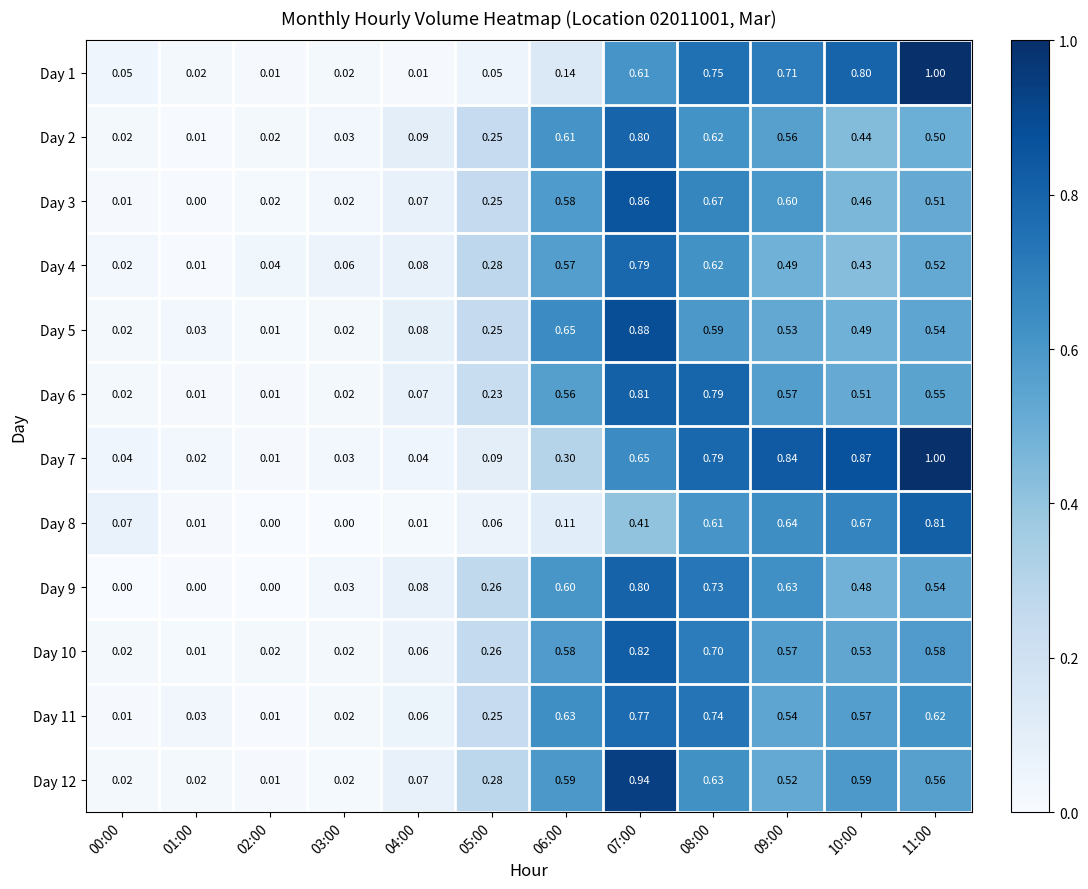

At which category is the sum across all series the highest?

07:00